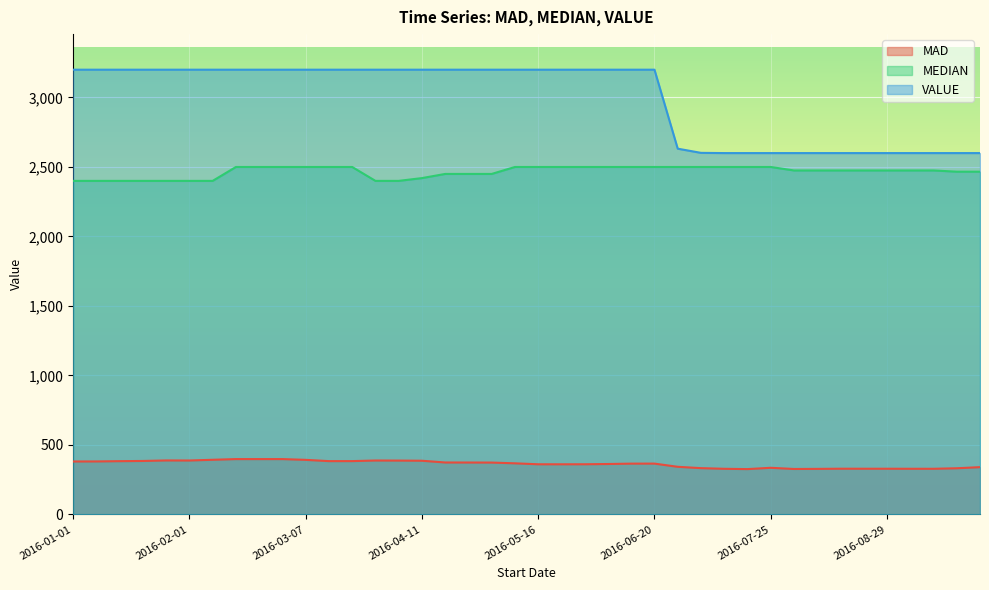

At which label does MEDIAN reach its peak?

2016-02-15